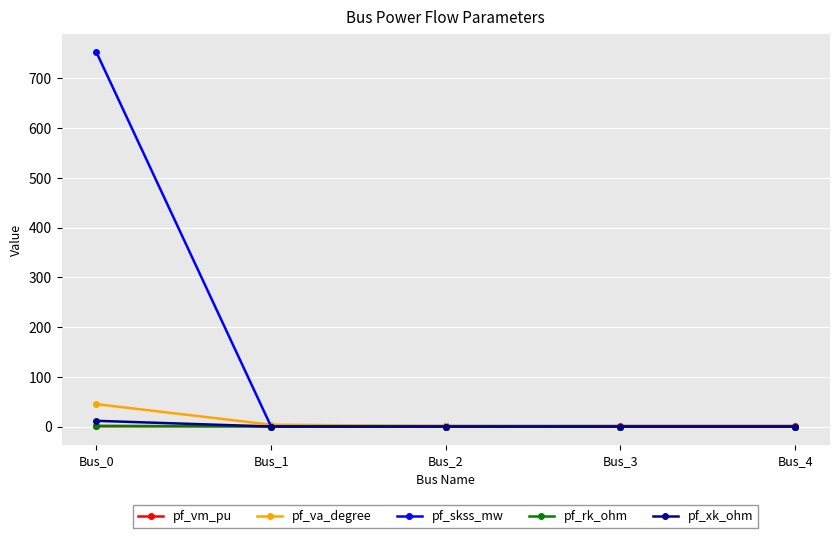

True or false: pf_xk_ohm has more than 2 points higher than both neighbors.

False